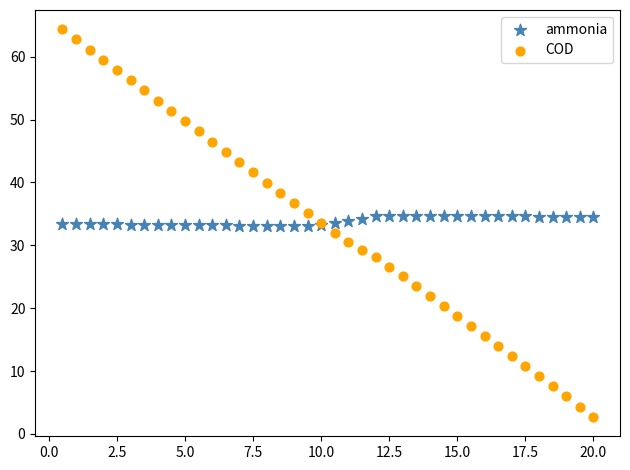

Which series reaches the maximum Y coordinate?

COD